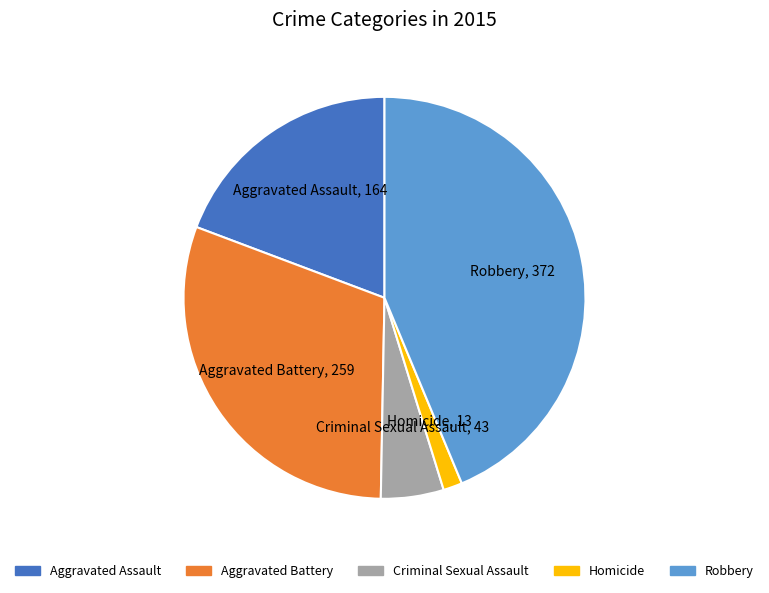

Which has a higher value, Homicide or Criminal Sexual Assault?

Criminal Sexual Assault